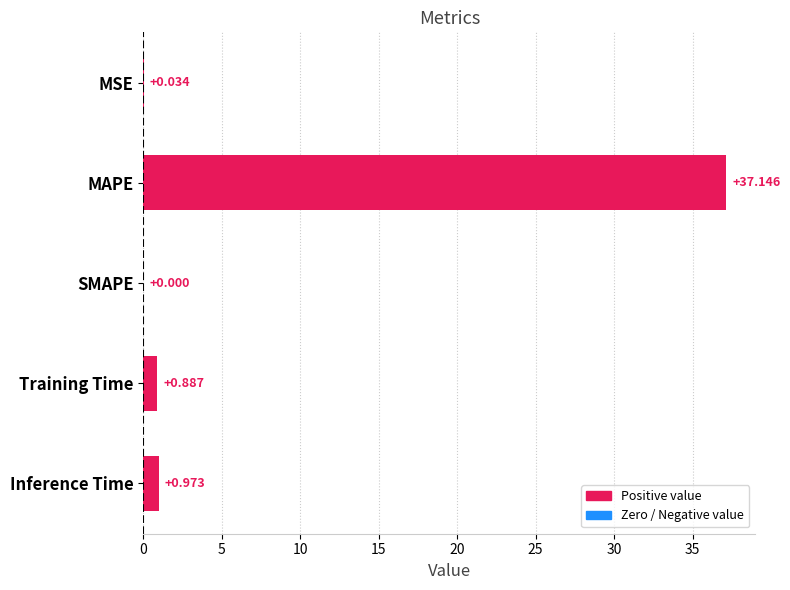

Where is the data nearest to the value 18?

Inference Time